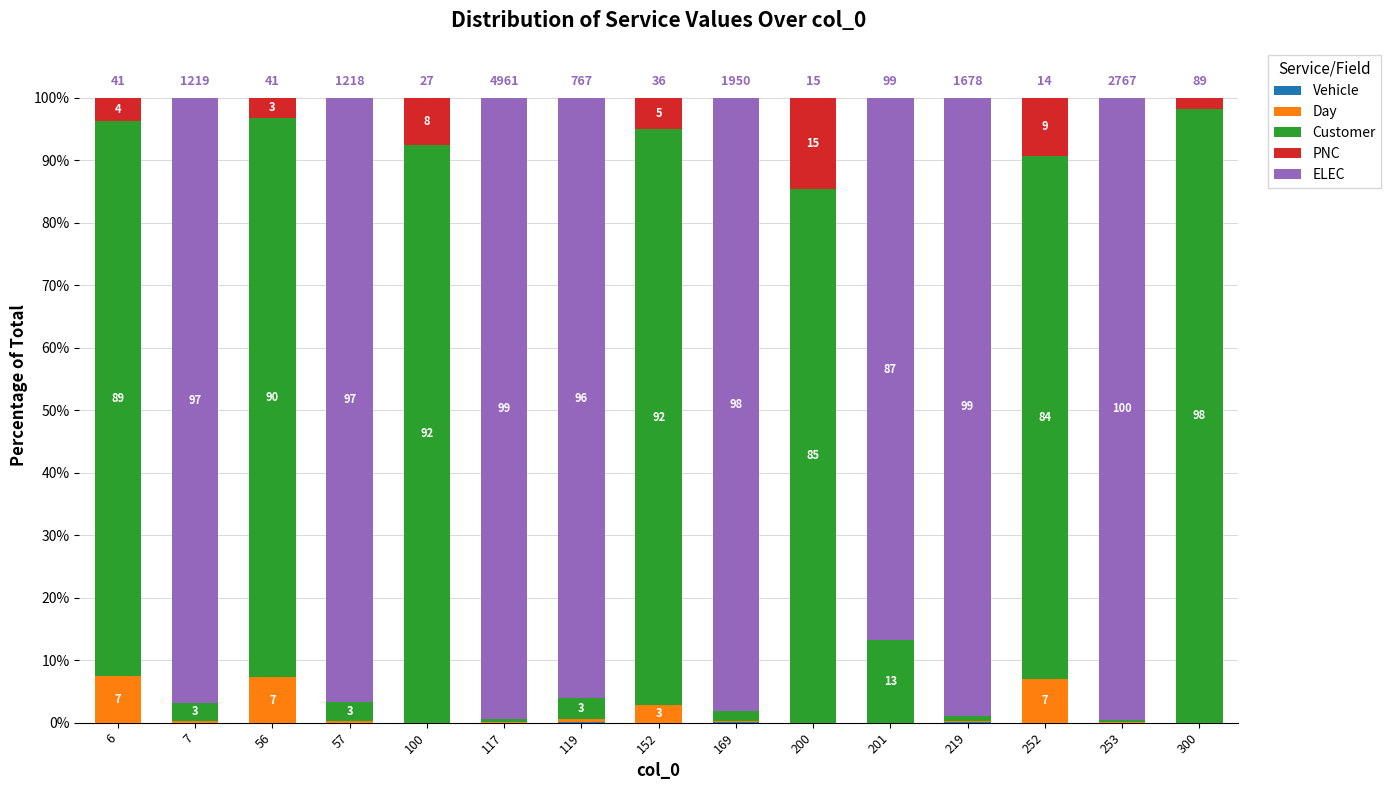

What is the total value across all series at 7?

100.0